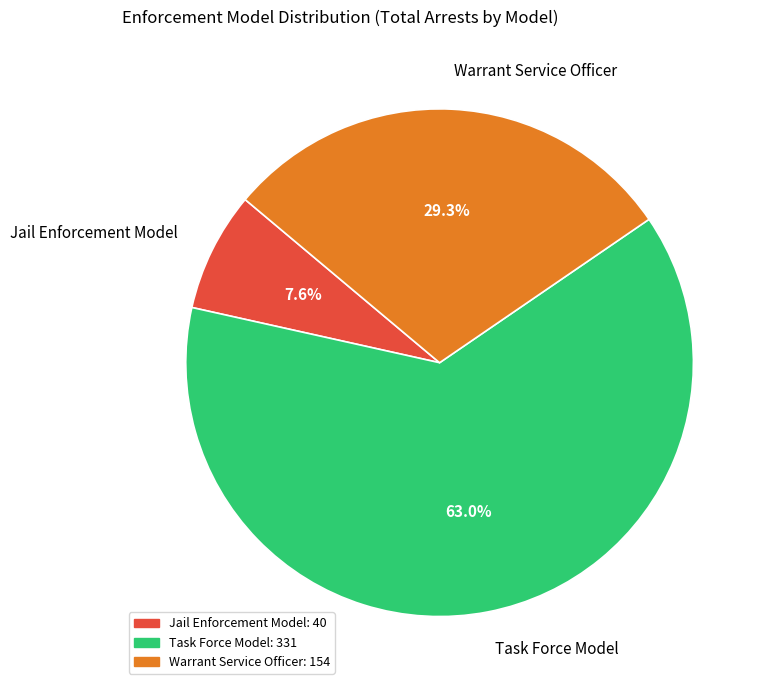

How many slices are in this pie chart?

3